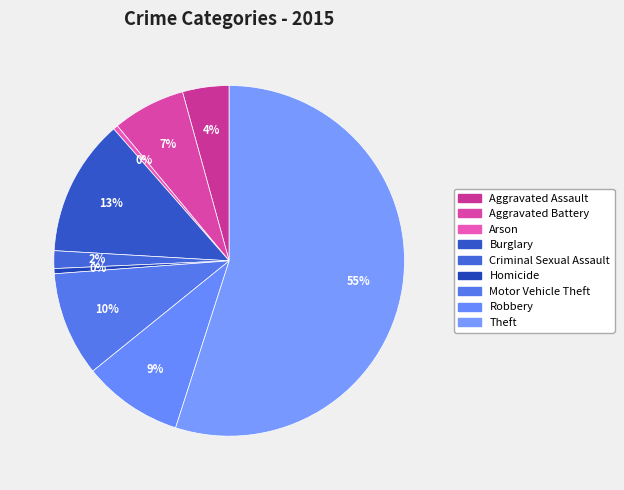

What is the smallest slice in the pie chart?

Arson